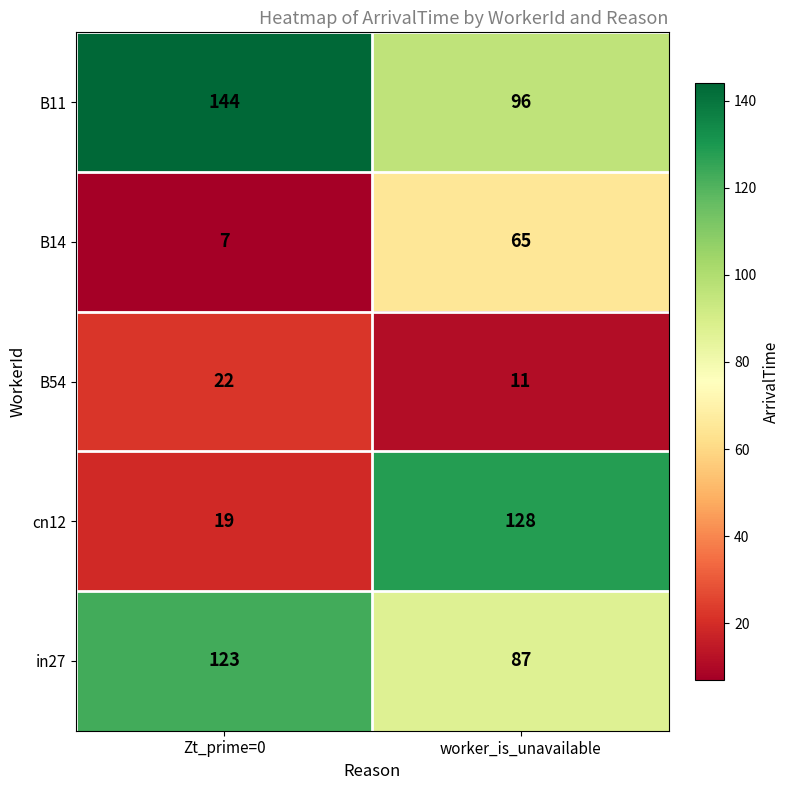

At Zt_prime=0, list the series in order from smallest to largest.

B14, cn12, B54, in27, B11